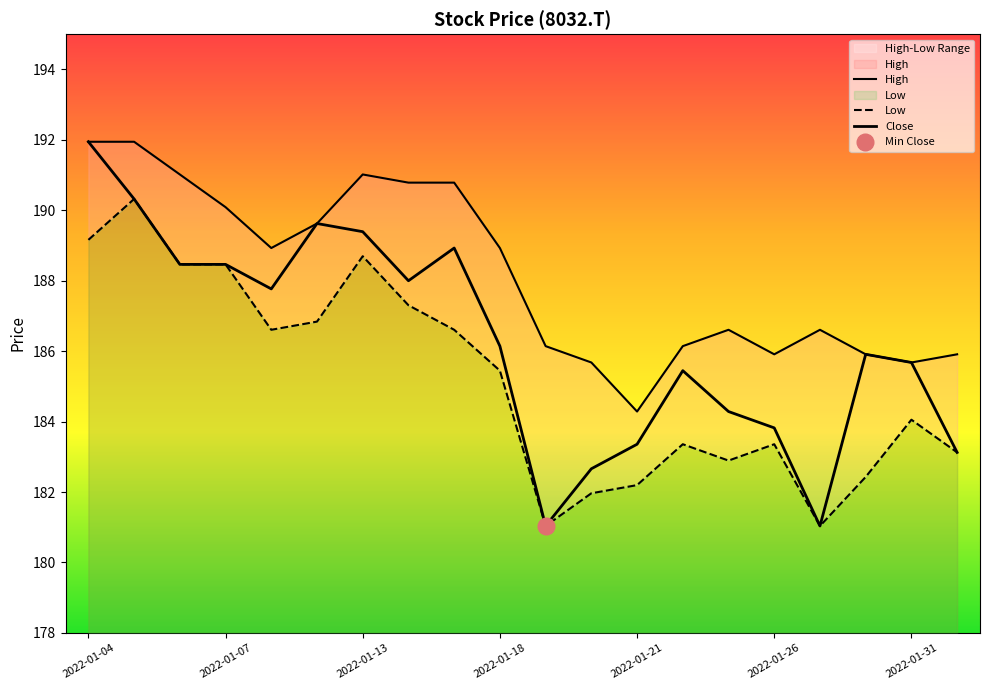

Rank the series by their maximum value, from highest to lowest.

High, Close, Low